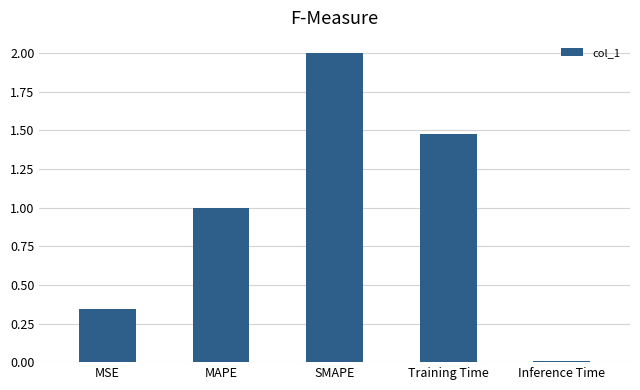

What is the average value?

1.0